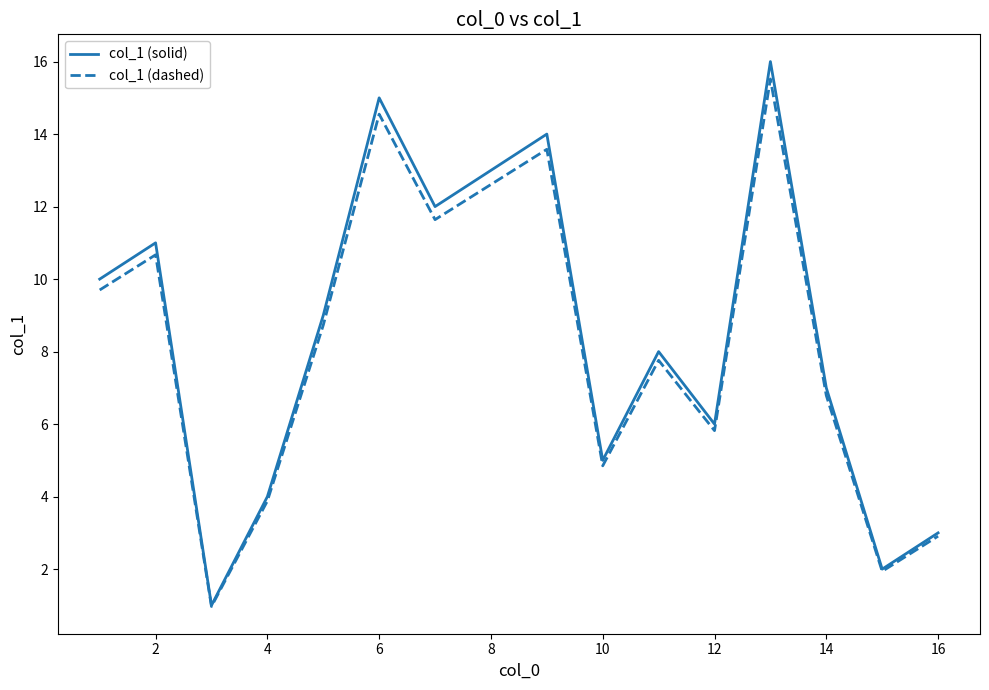

Rank the series by their average value, from highest to lowest.

col_1 (solid), col_1 (dashed)